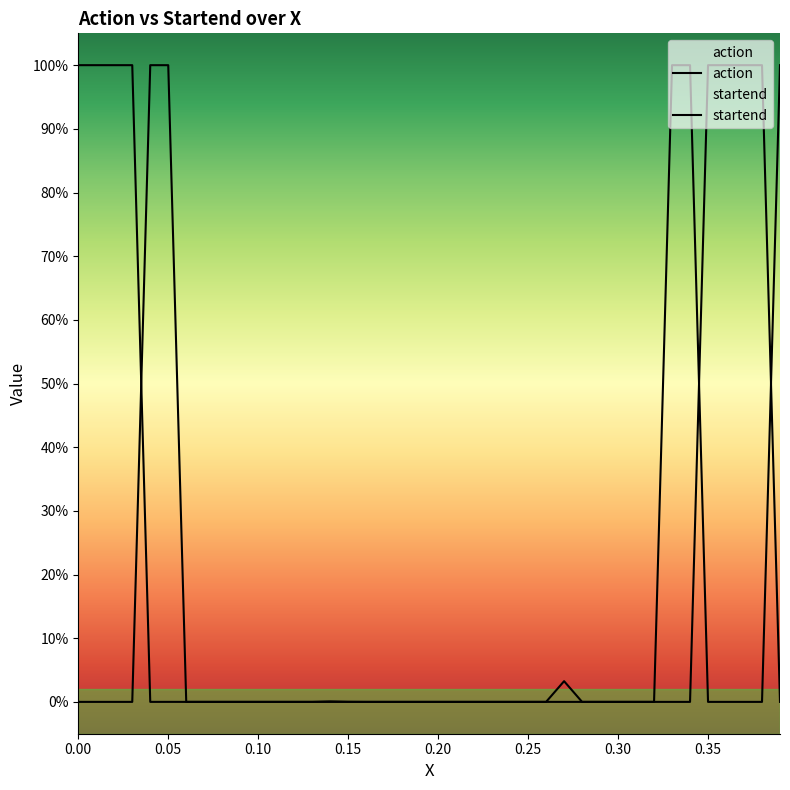

Between 0.05 and 0.15, which is larger?

0.05